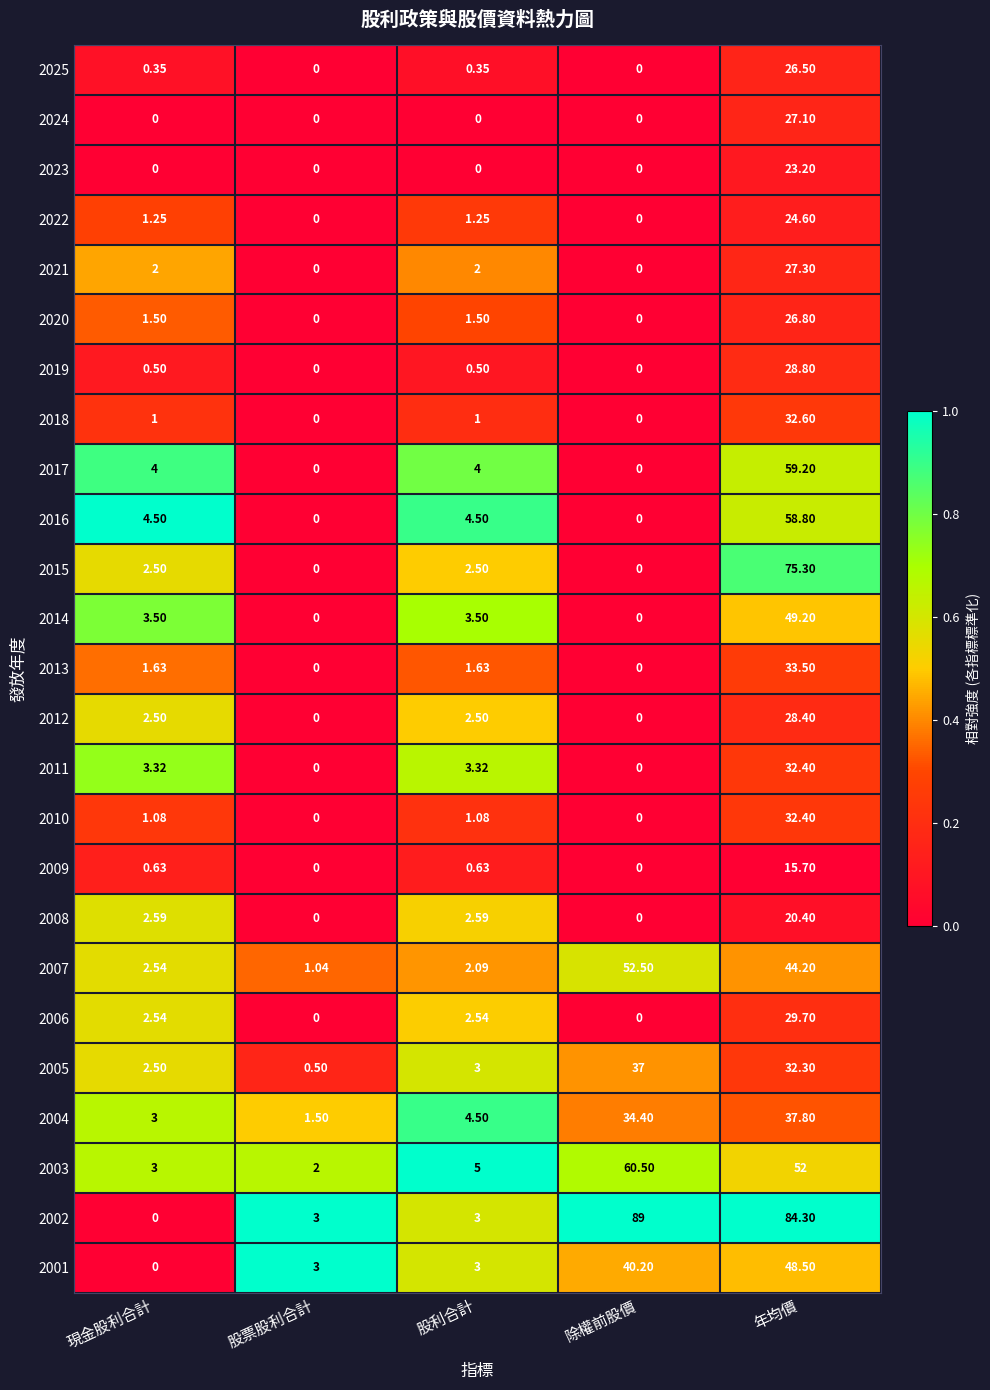

At which category is the sum across all series the highest?

年均價